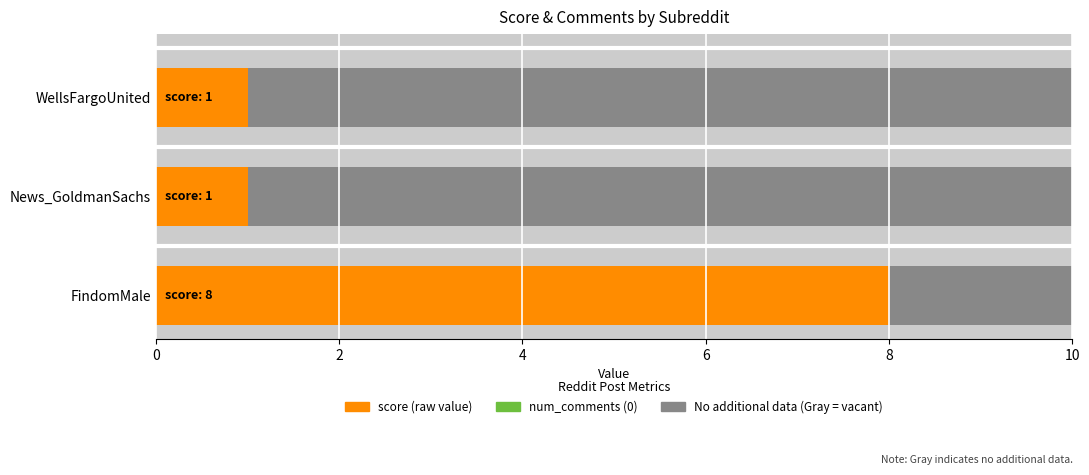

Is it true that num_comments equals 0.4 at 4?

False